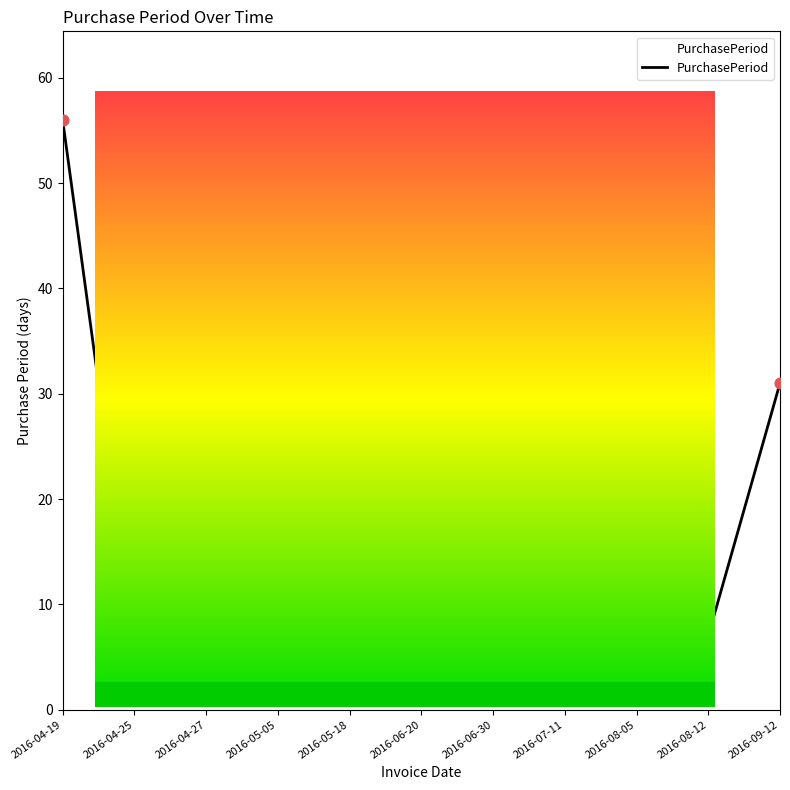

What is the change in value from 2016-06-20 to 2016-06-30?

-23